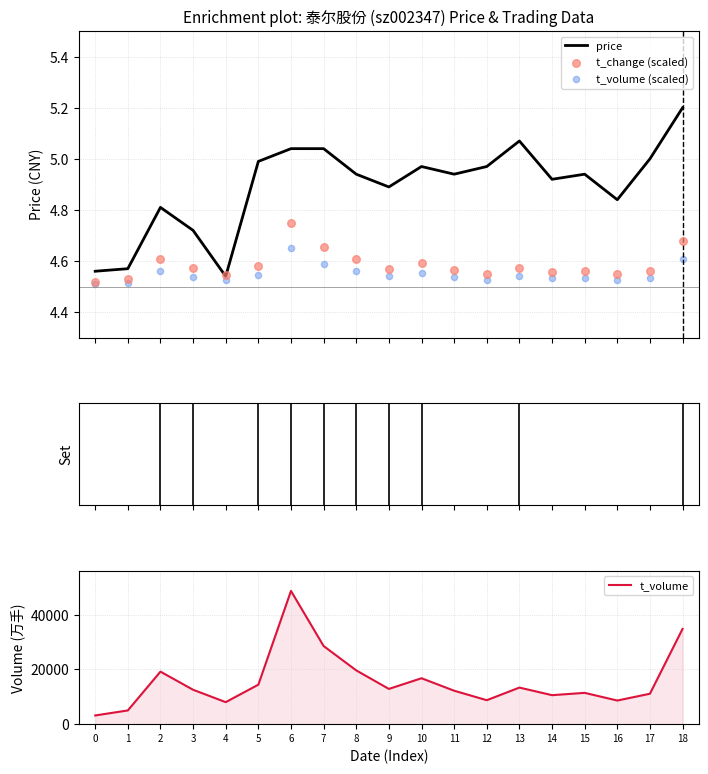

Which series has the widest spread of Y values?

t_volume